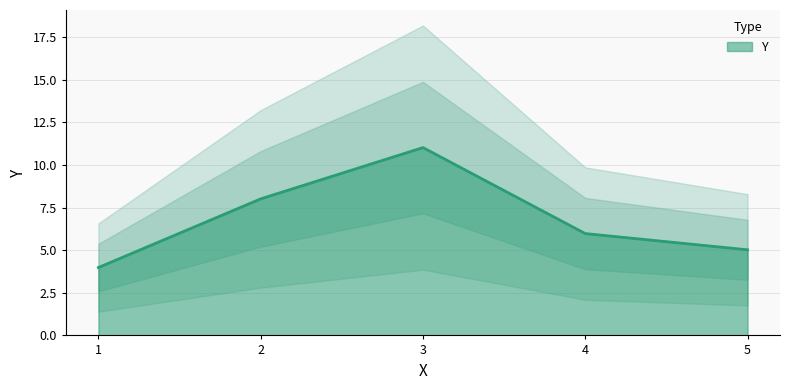

The chart shows a value of 6.0 at 4. True or false?

True